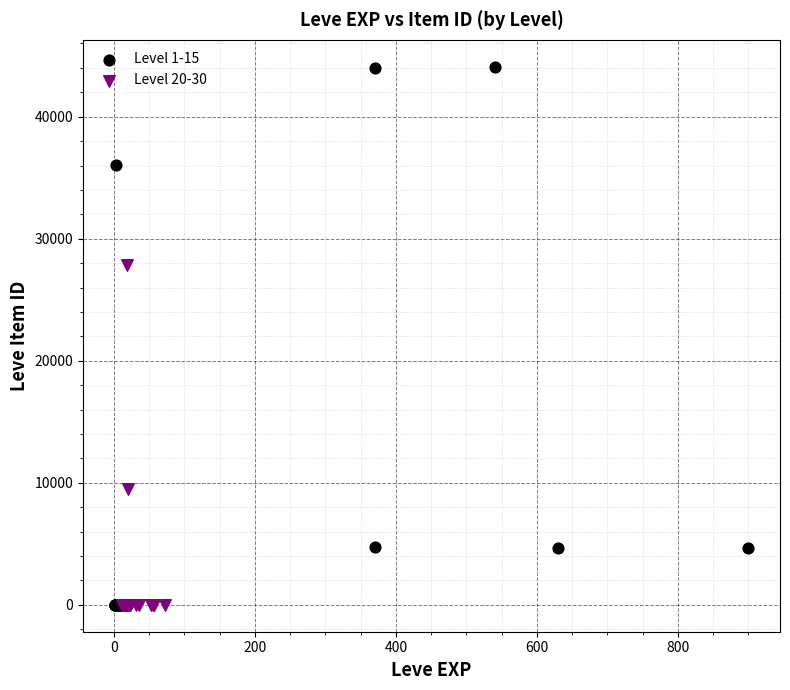

Which series reaches the maximum Y coordinate?

Level 1-15